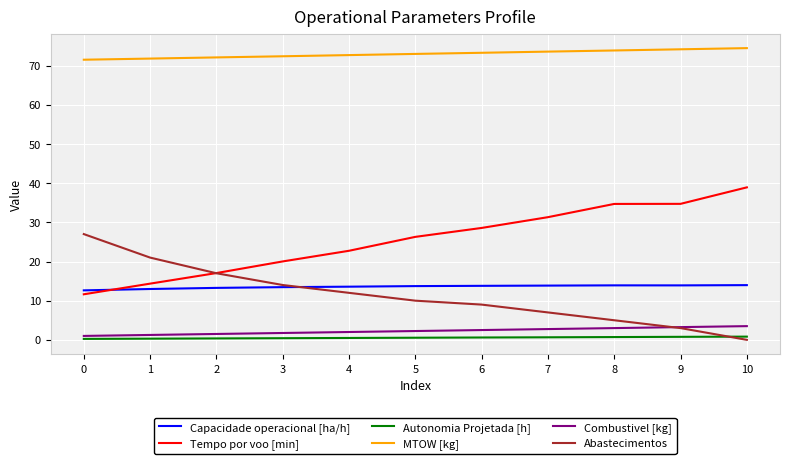

What is the difference between the maximum and minimum values in the Combustivel [kg] series?

2.5